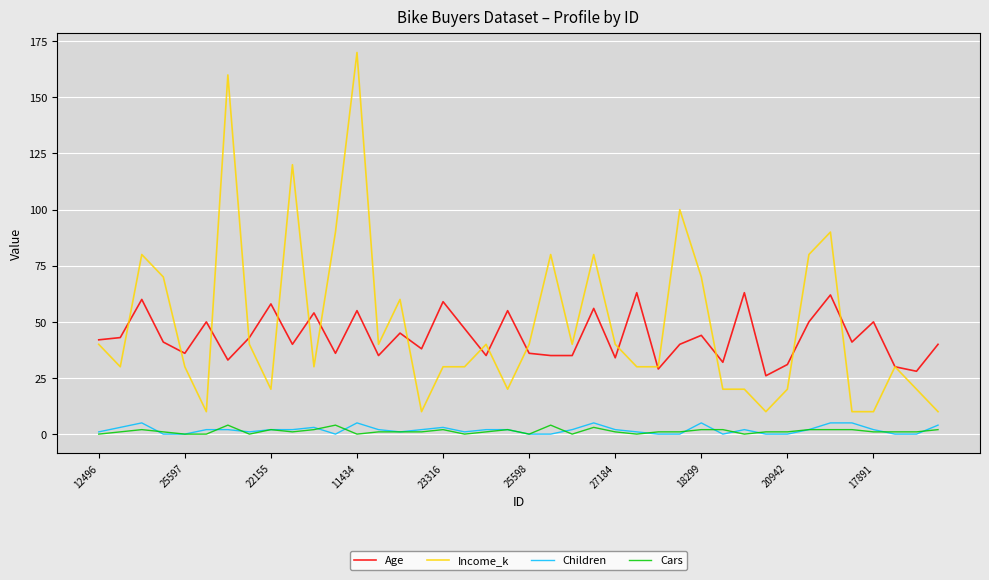

What is the difference between the second highest and minimum values in the Age series?

37